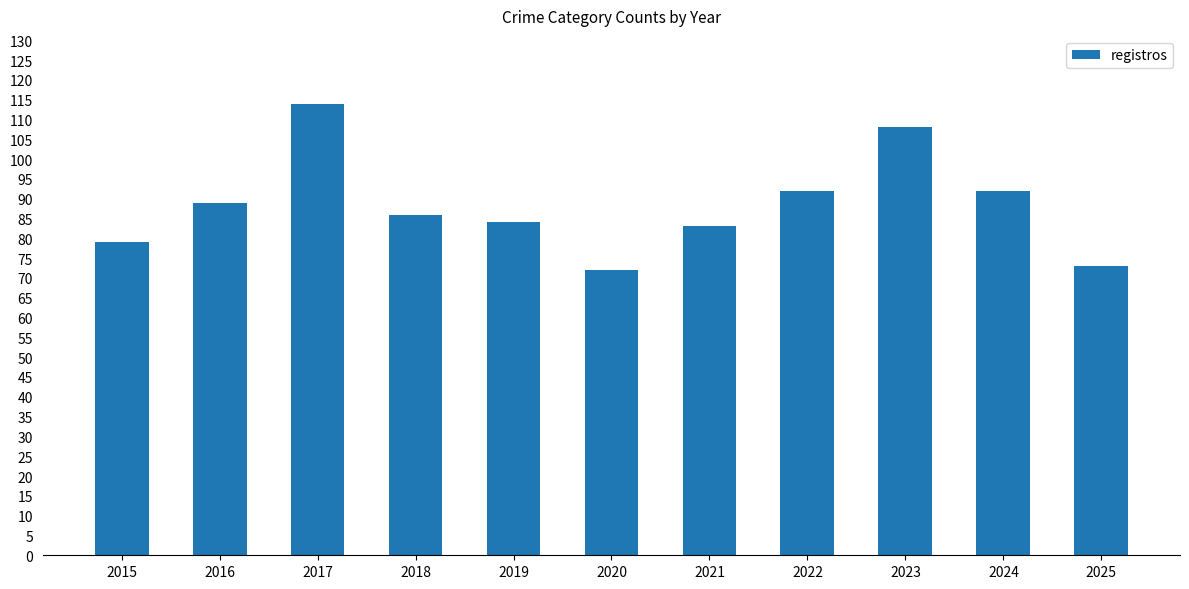

True or false: the data shows 59 at 2022.

False